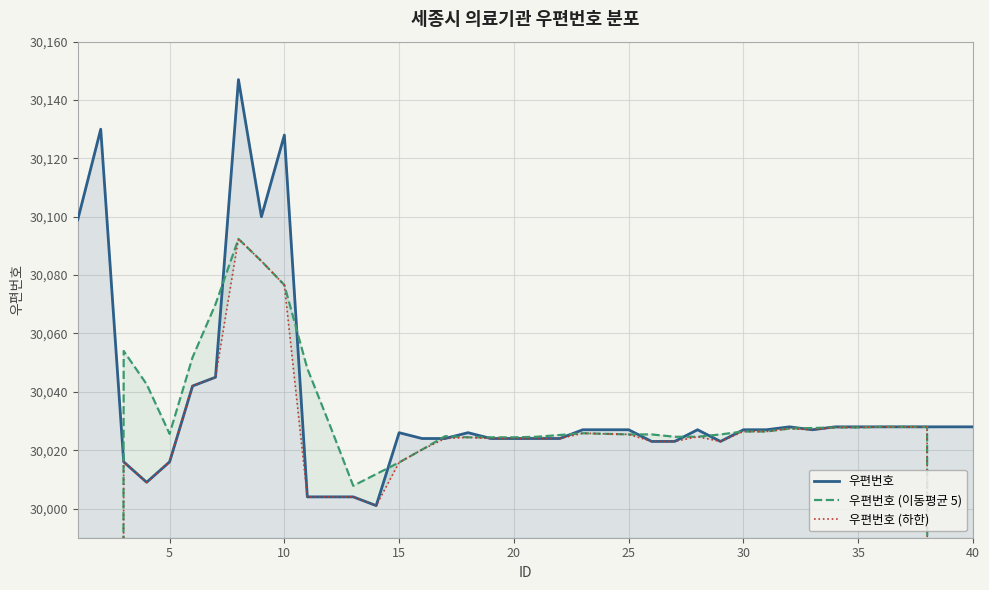

What is the highest value of the 우편번호 series?

30147